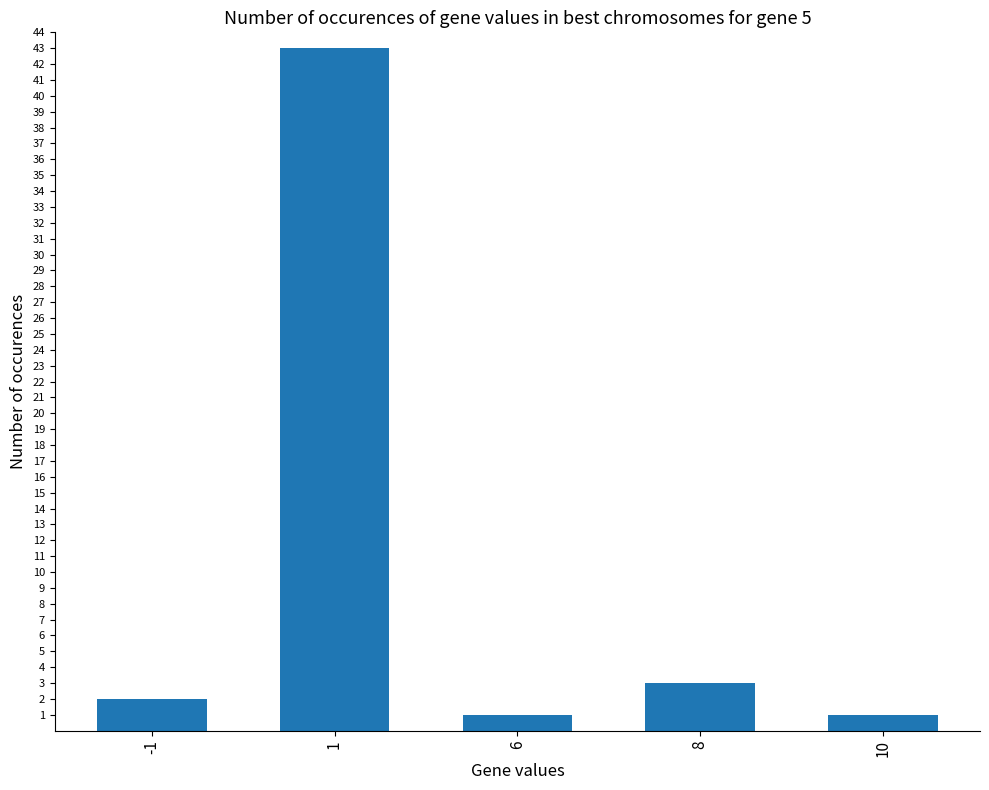

At which category does the chart reach its peak across all series?

1